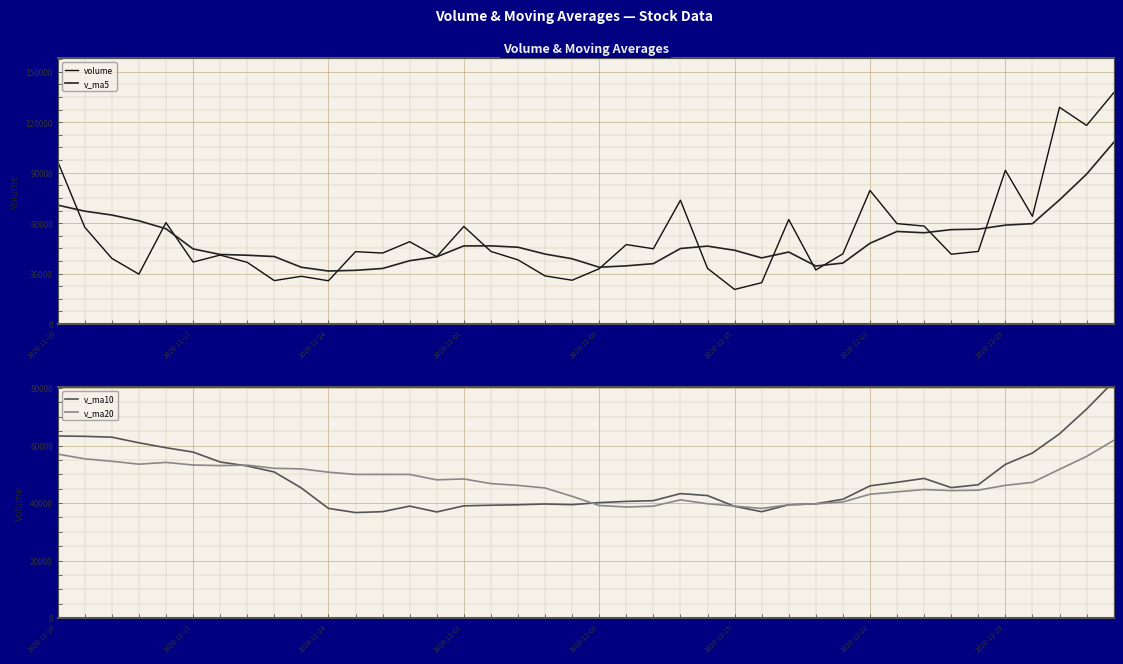

What is the minimum value for v_ma20?

38122.4